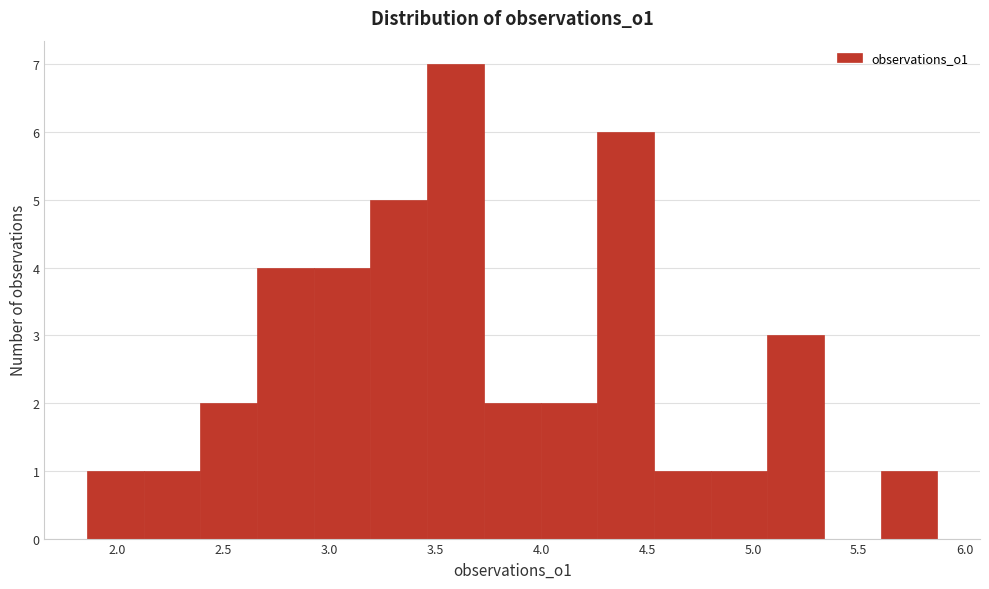

Reading left to right, transcribe this chart: for each bar, give the range it covers on the x-axis and its height. Neither the bar edges nor the heights are printed on the chart, so give them approximately, as read against the axes.

1.85 to 2.10: 1
2.10 to 2.40: 1
2.40 to 2.65: 2
2.65 to 2.95: 4
2.95 to 3.20: 4
3.20 to 3.45: 5
3.45 to 3.75: 7
3.75 to 4.00: 2
4.00 to 4.25: 2
4.25 to 4.55: 6
4.55 to 4.80: 1
4.80 to 5.05: 1
5.05 to 5.35: 3
5.35 to 5.60: 0
5.60 to 5.85: 1